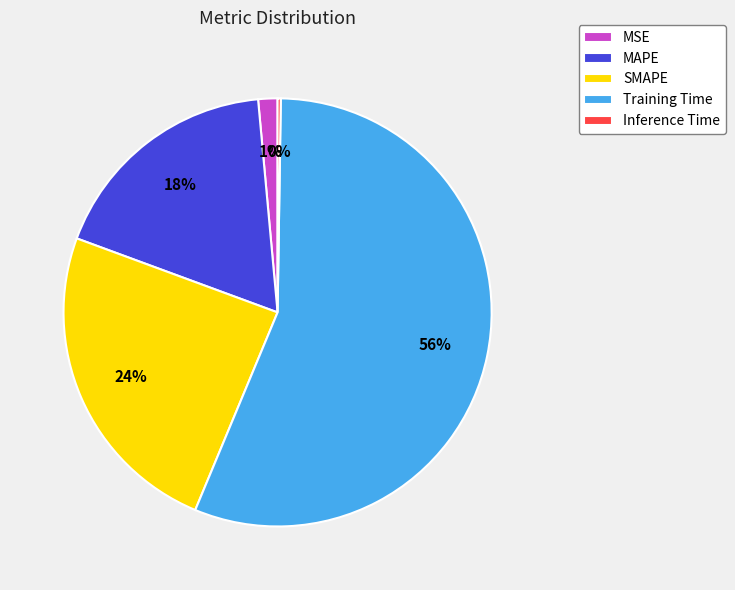

To the nearest percent, what portion does SMAPE represent?

24%